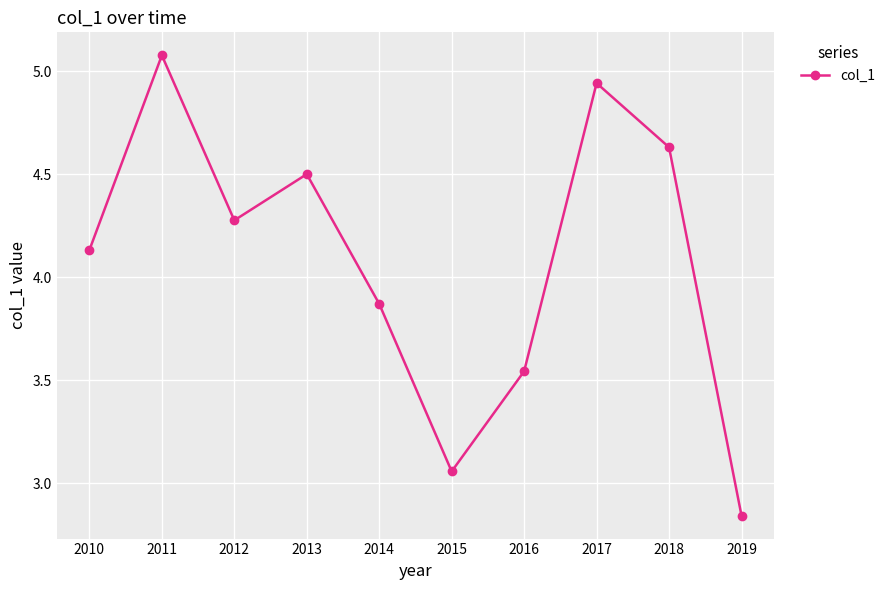

At which label does the data first exceed 4?

2010